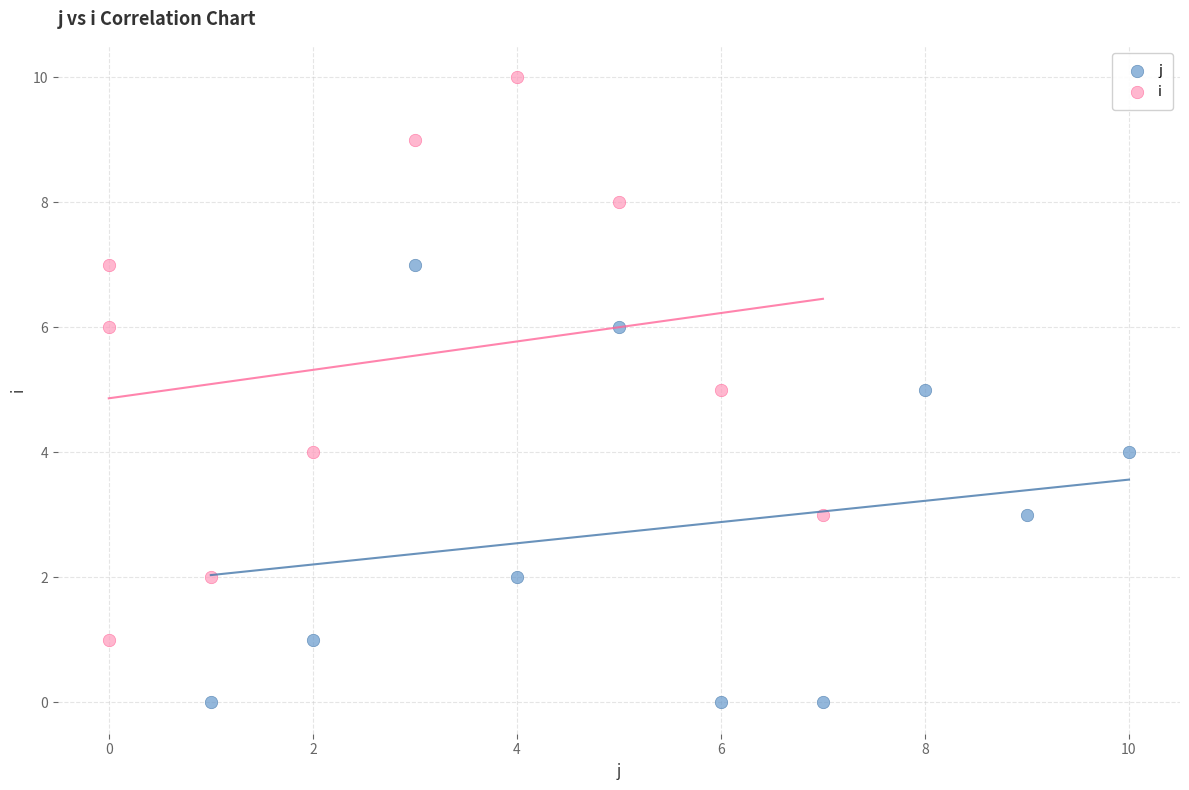

Which series has the widest spread of Y values?

i